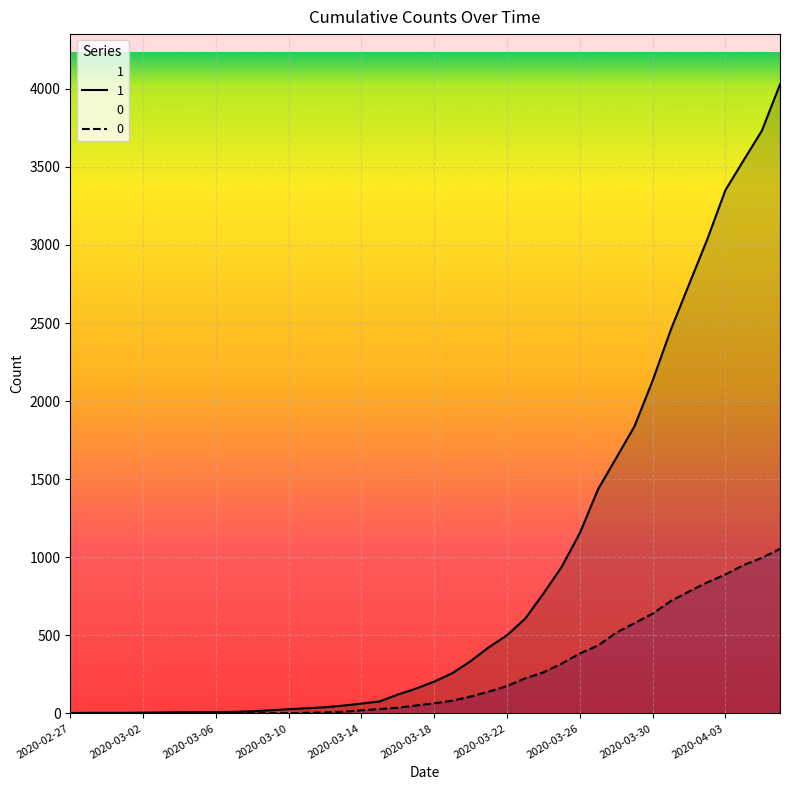

At which category is the sum across all series the highest?

2020-04-06